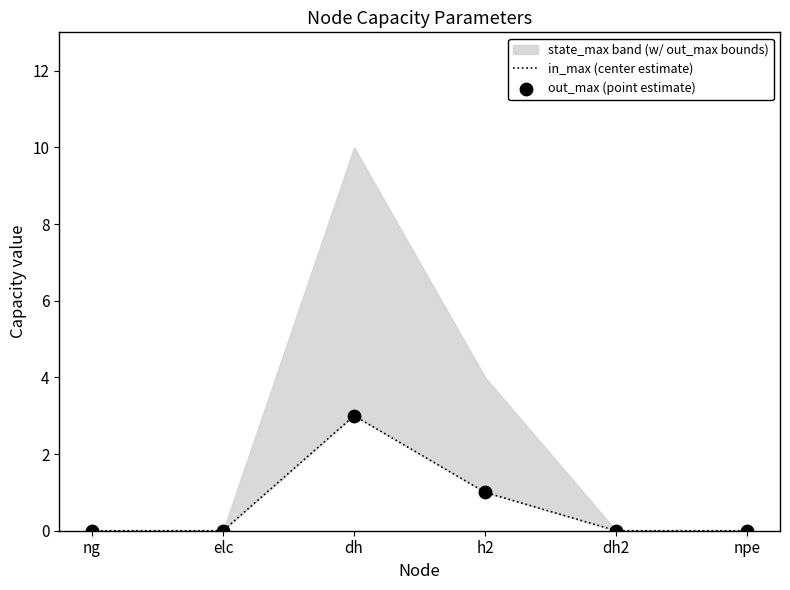

At which category is the sum across all series the highest?

dh